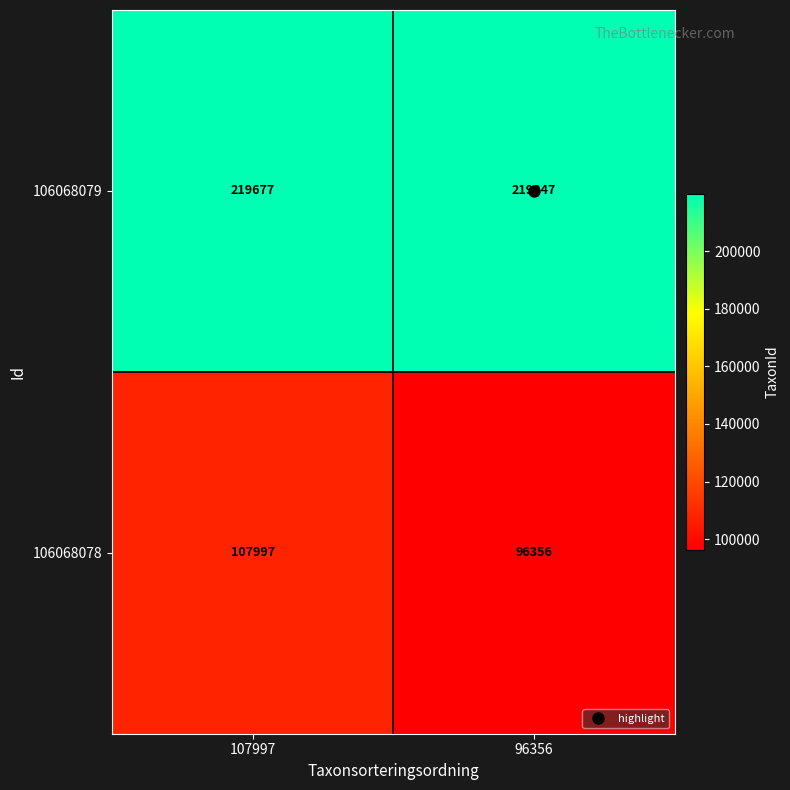

What is the smallest value displayed?

96356